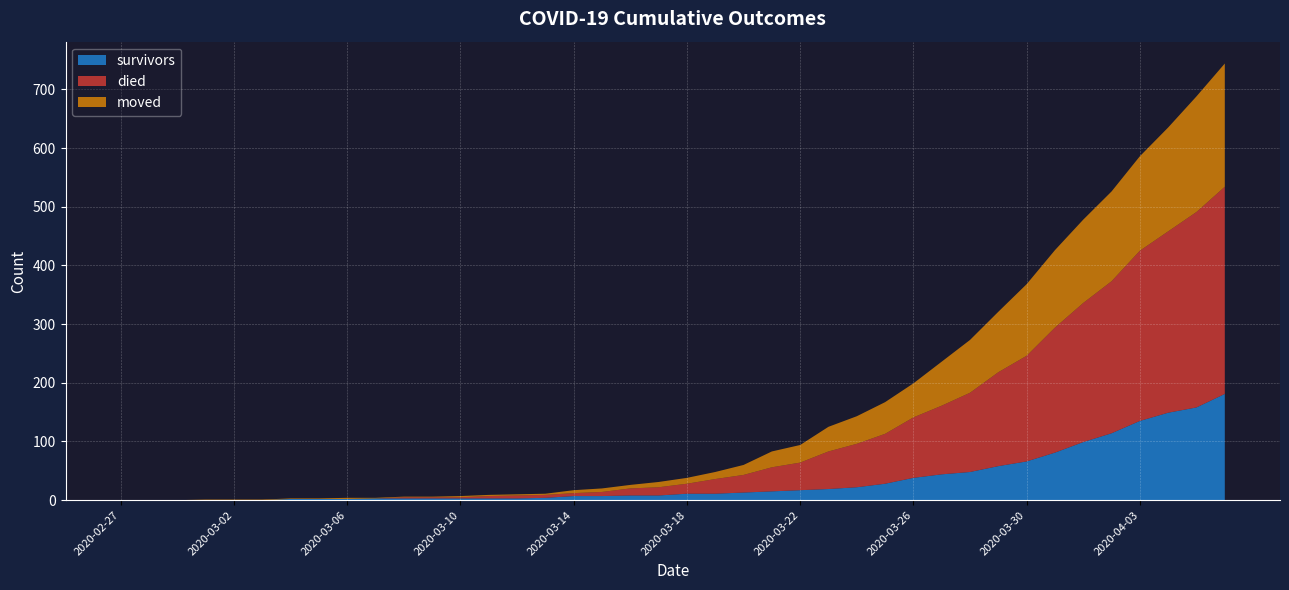

Reading left to right, list all the values displayed in this chart.

survivors: 0	0	0	0	0	0	2	2	2	3	3	3	3	3	3	4	7	7	8	8	11	11	13	15	17	19	22	28	38	44	48	58	66	81	99	114	135	149	158	181
died: 0	0	0	0	0	0	0	0	0	0	2	2	2	4	5	5	5	7	12	14	17	25	30	41	47	64	74	85	103	117	135	160	180	213	237	259	290	309	333	353
moved: 0	0	0	1	1	1	1	1	2	1	1	1	2	2	2	2	5	6	6	9	10	12	17	27	30	42	47	54	58	75	90	103	122	132	142	153	161	177	197	210